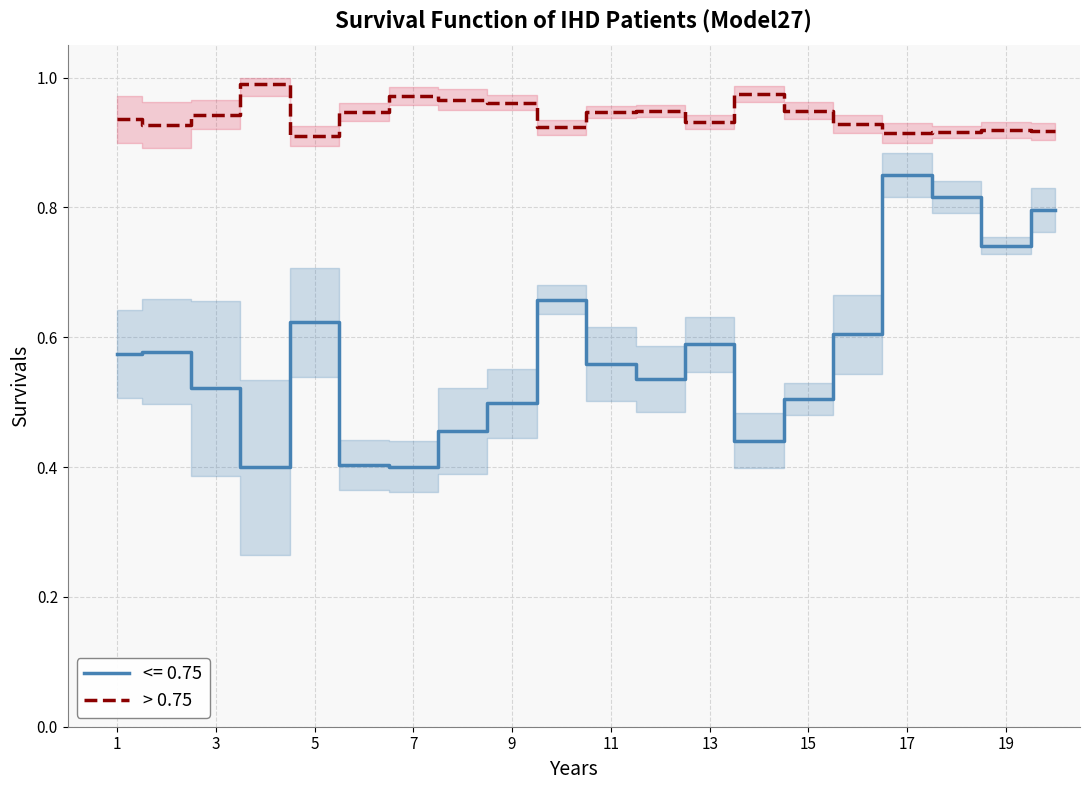

The value of > 0.75 at 1 is 1.4. True or false?

False